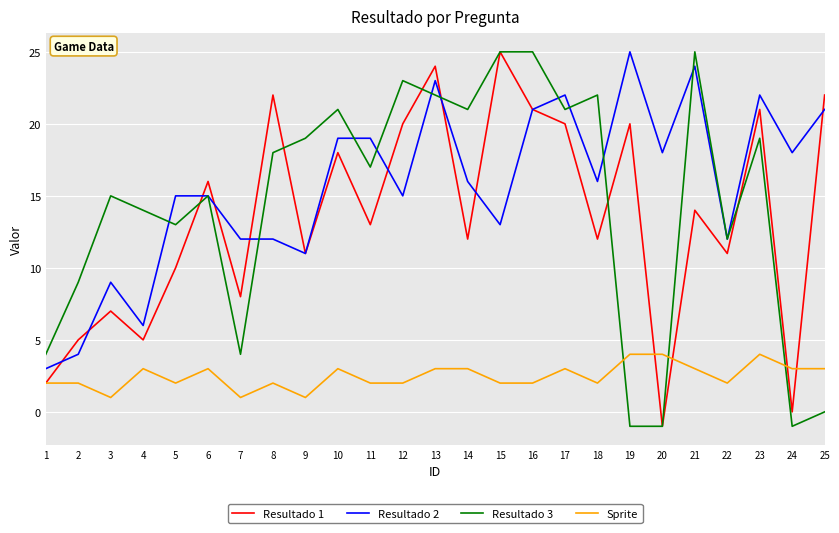

What is the maximum value shown in the chart?

25